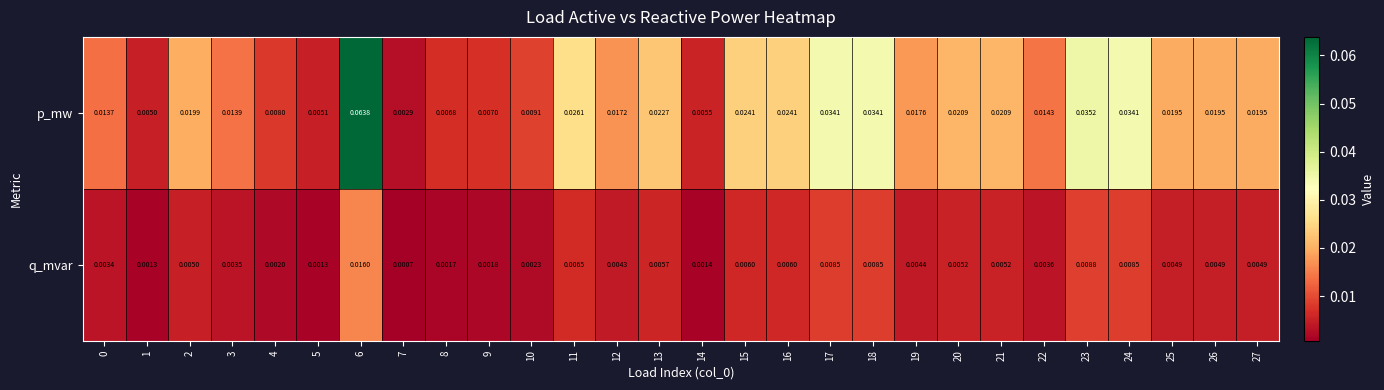

Rank the series by their average value, from highest to lowest.

p_mw, q_mvar